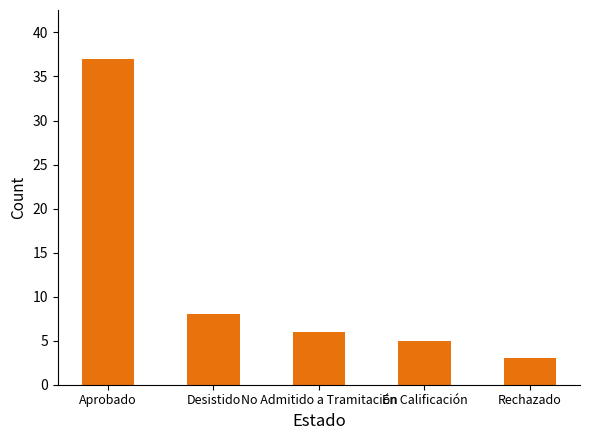

Reading right to left, what are all the values shown in this chart?

3	5	6	8	37